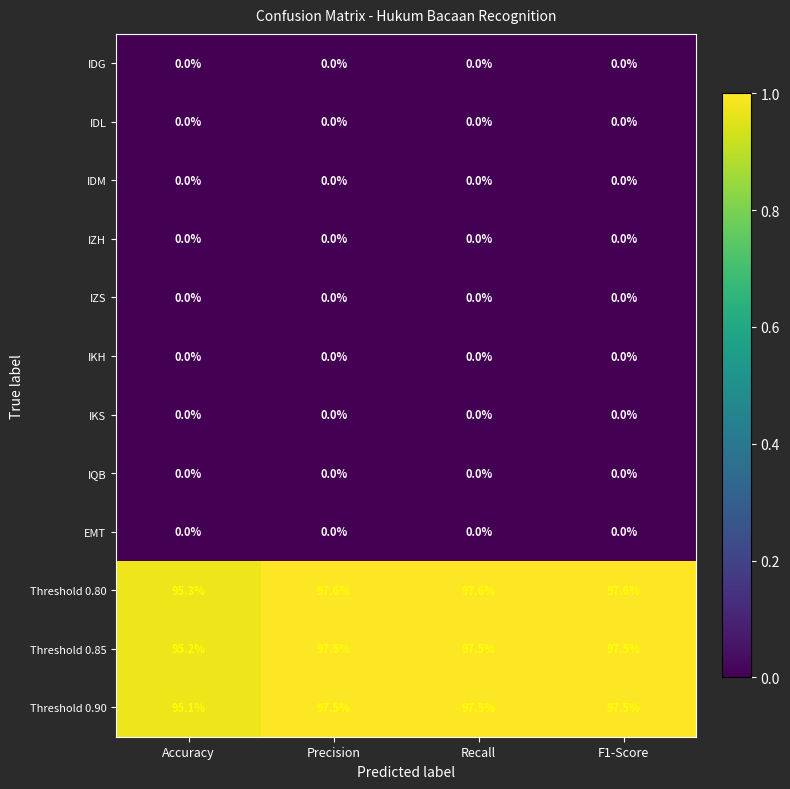

At which label is Threshold 0.85 closest to 96?

Accuracy